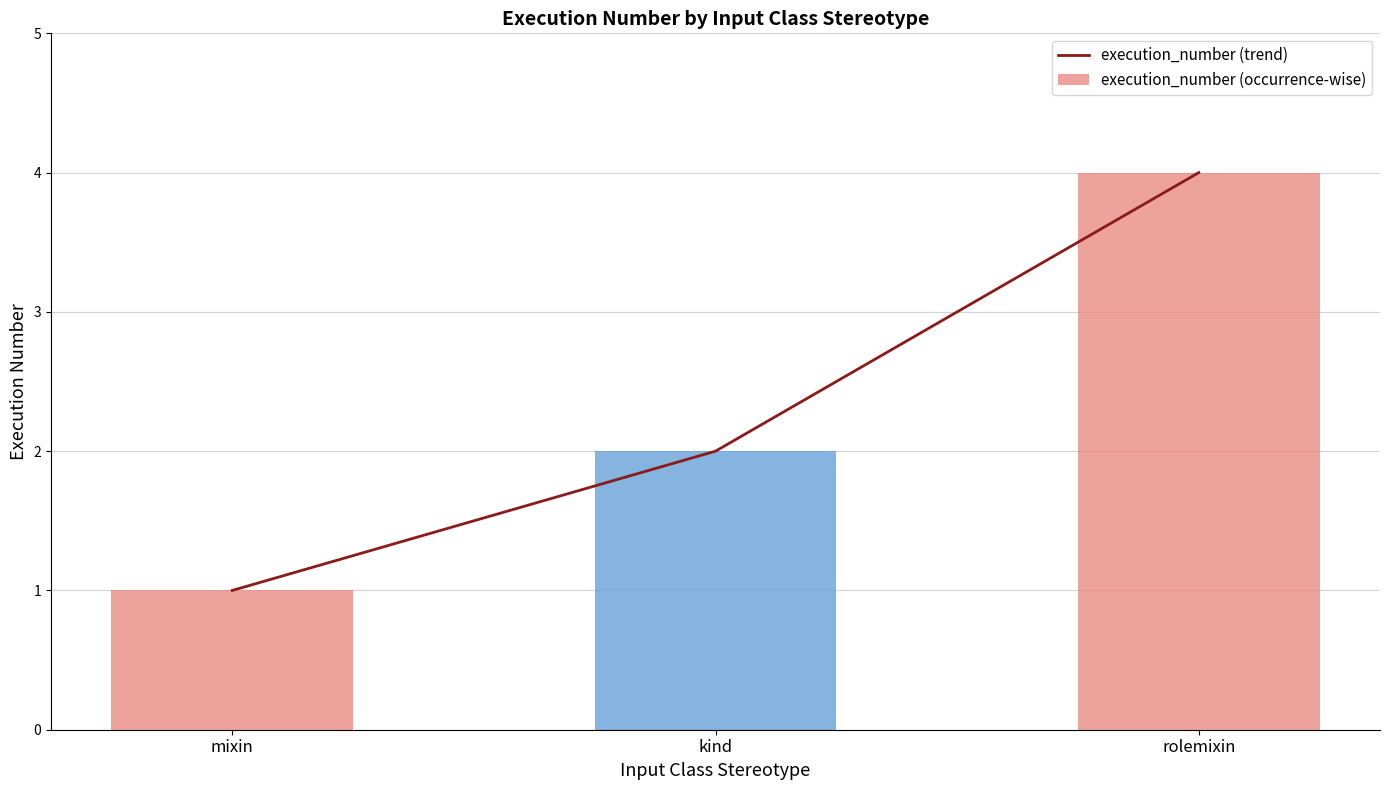

Count the execution_number (trend) values in the range 1 to 4.

3